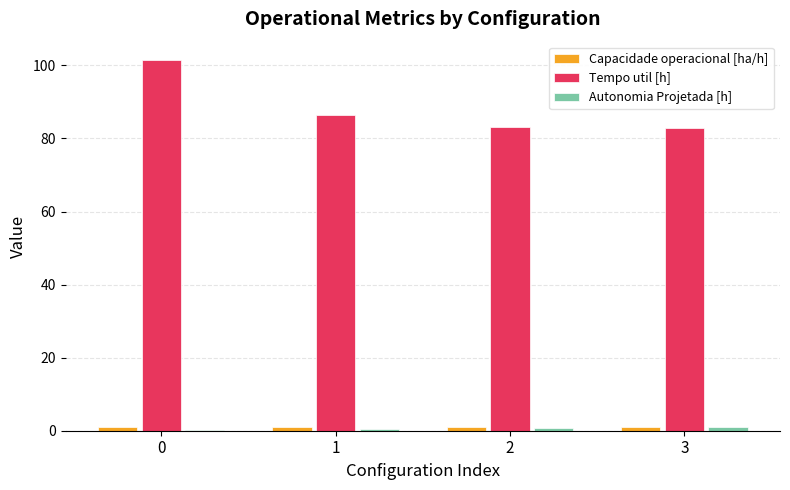

Are the bars horizontal?

No